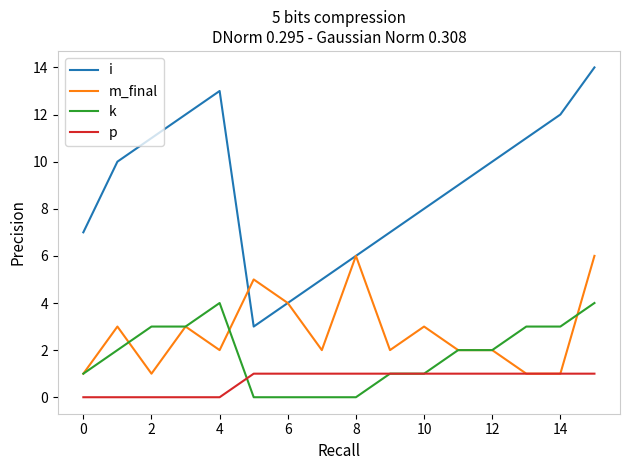

Which series has the largest total across all categories?

i